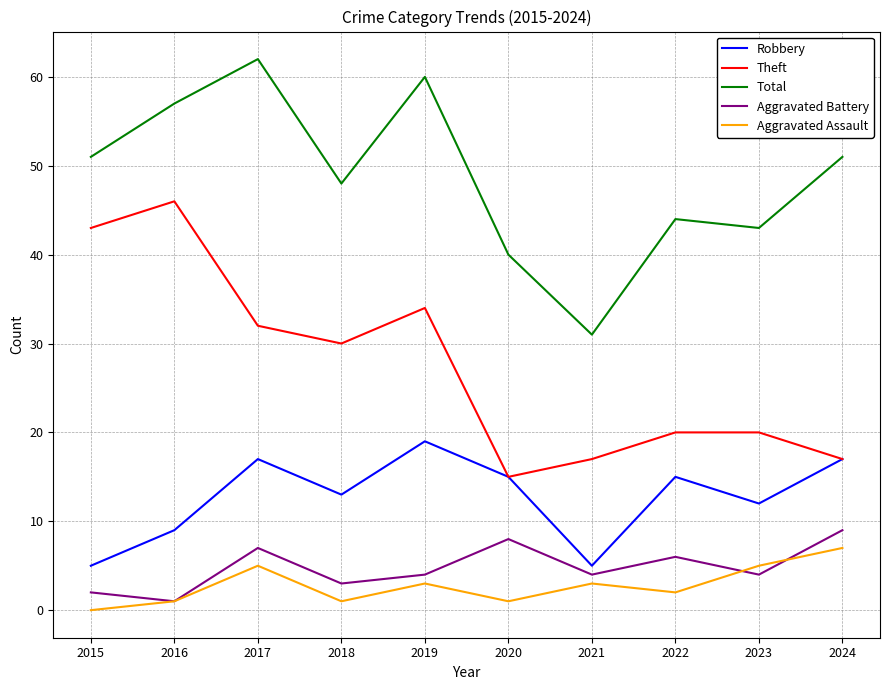

In Theft, how many points are lower than both neighbors (excluding endpoints)?

2